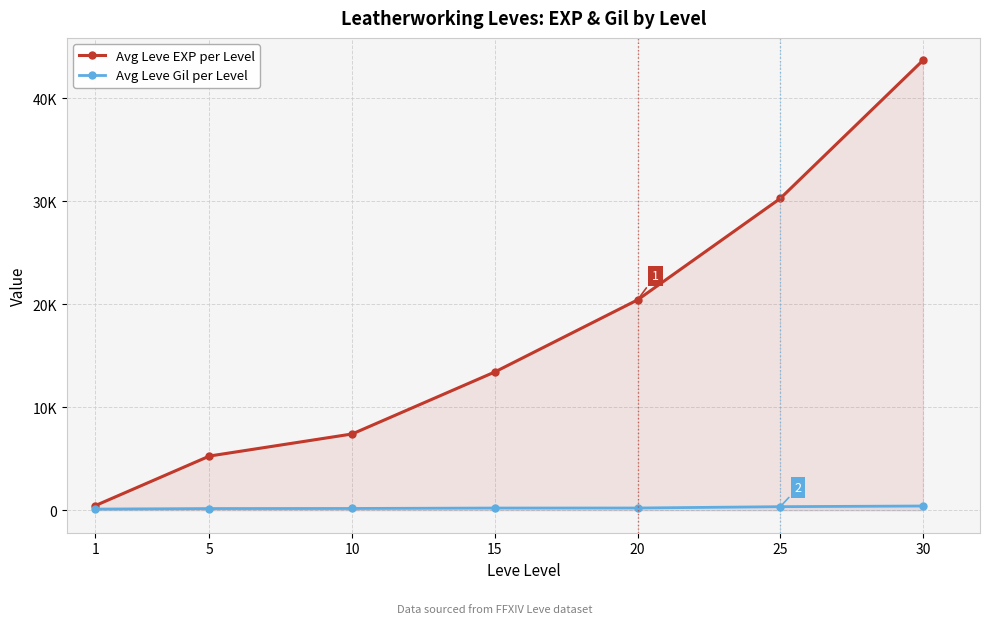

What is the sum of all Avg Leve EXP per Level values?

120917